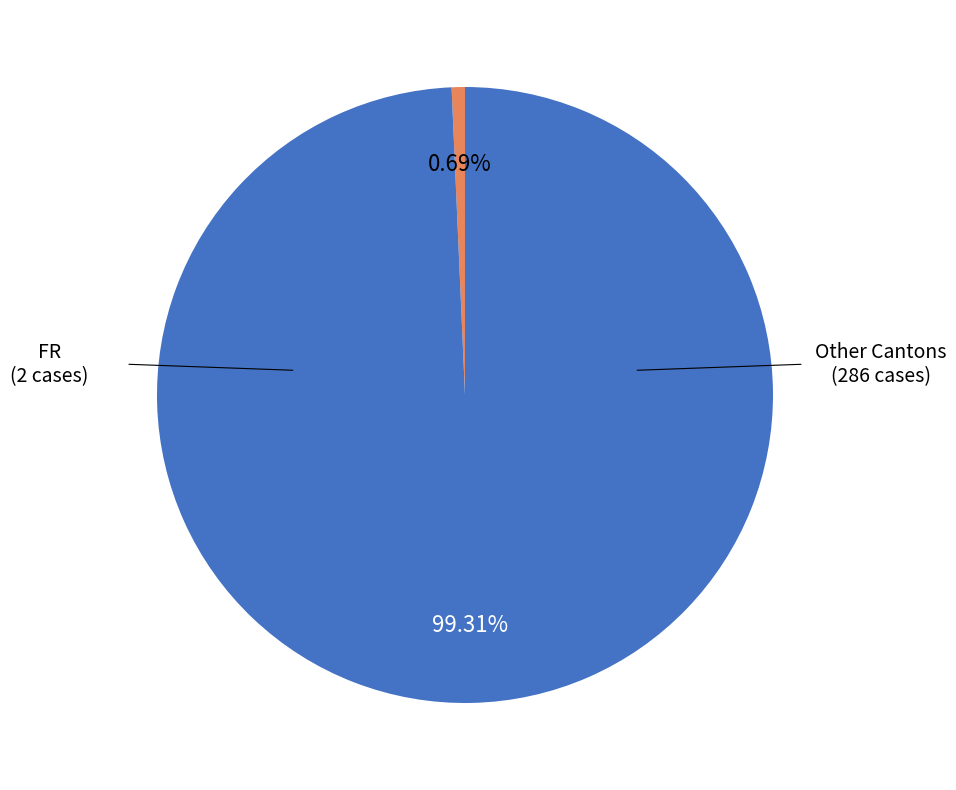

Does any single category account for the majority?

Yes